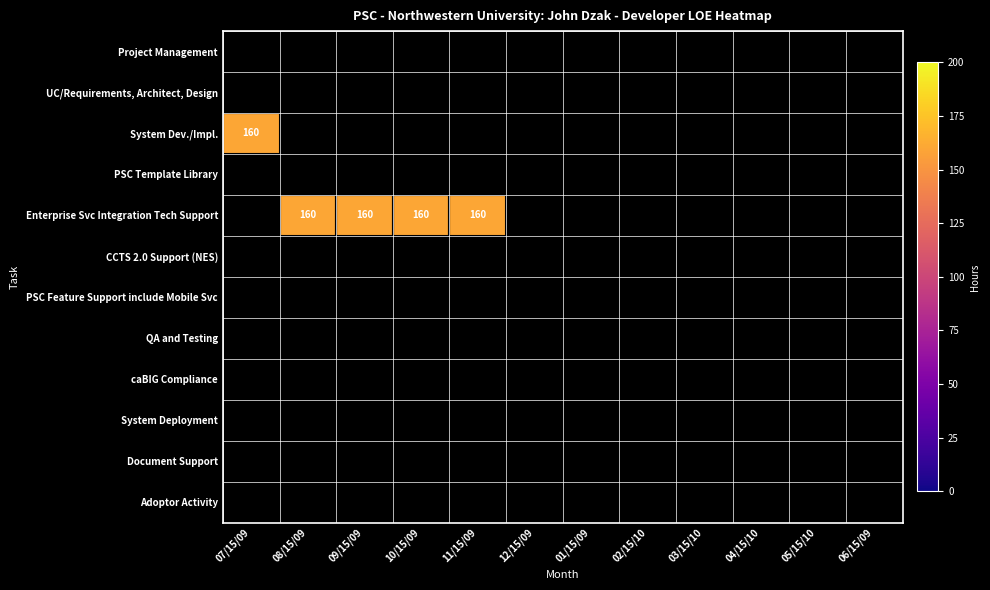

List the series in order of their peak value, lowest first.

Project Management, UC/Requirements, Architect, Design, System Dev./Impl., PSC Template Library, Enterprise Svc Integration Tech Support, CCTS 2.0 Support (NES), PSC Feature Support include Mobile Svc, QA and Testing, caBIG Compliance, System Deployment, Document Support, Adoptor Activity